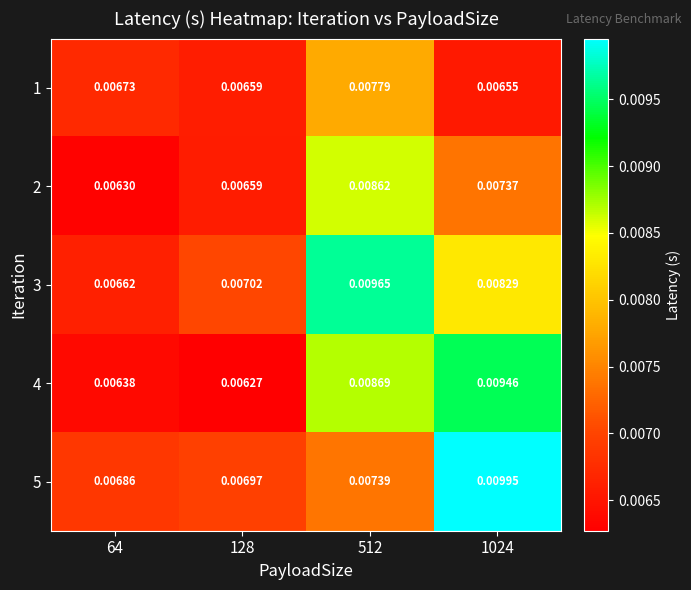

Is the value of 1 at 1024 greater than the value of 2 at 128?

No